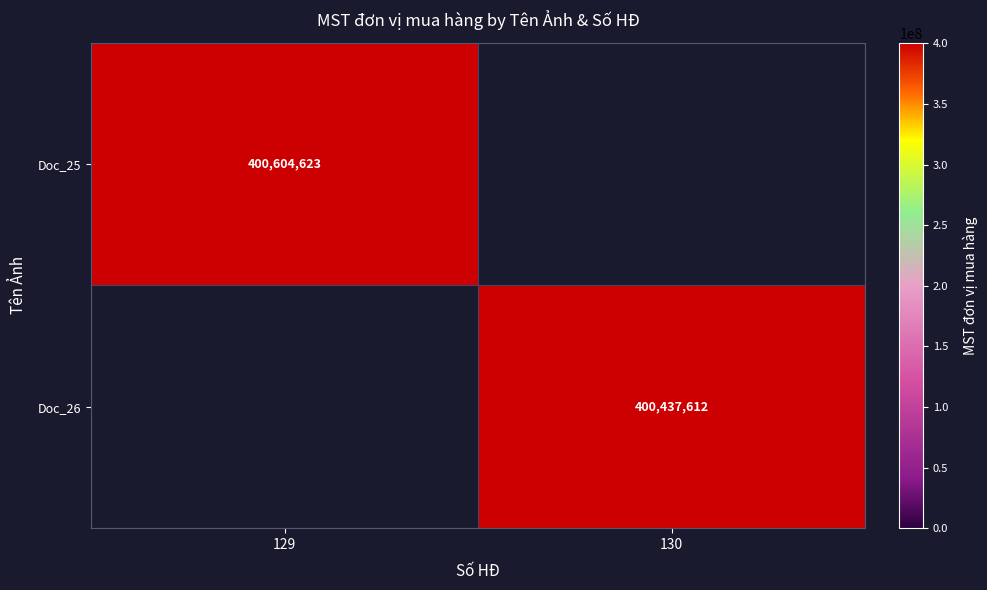

The value of Doc_25 at 129 is 400604623. True or false?

True